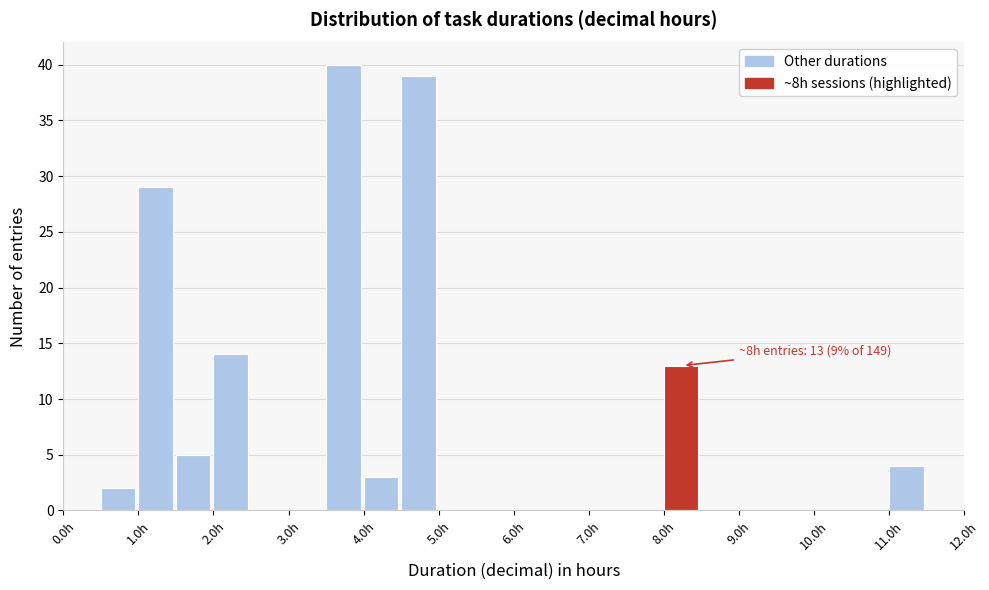

Over which range of the x-axis is the bar tallest?

3.5 to 4.0